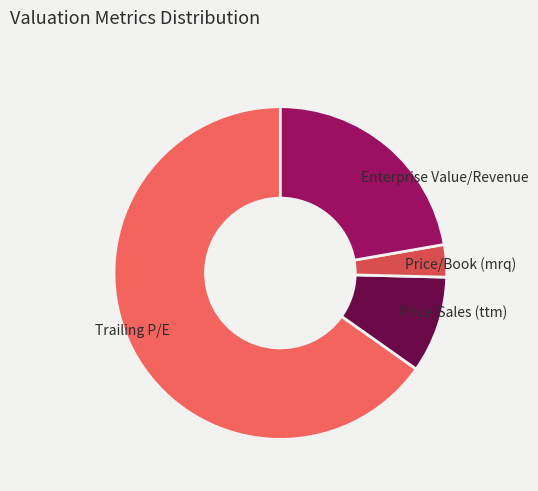

Combined, do Price/Book (mrq) and Trailing P/E account for over 50%?

Yes